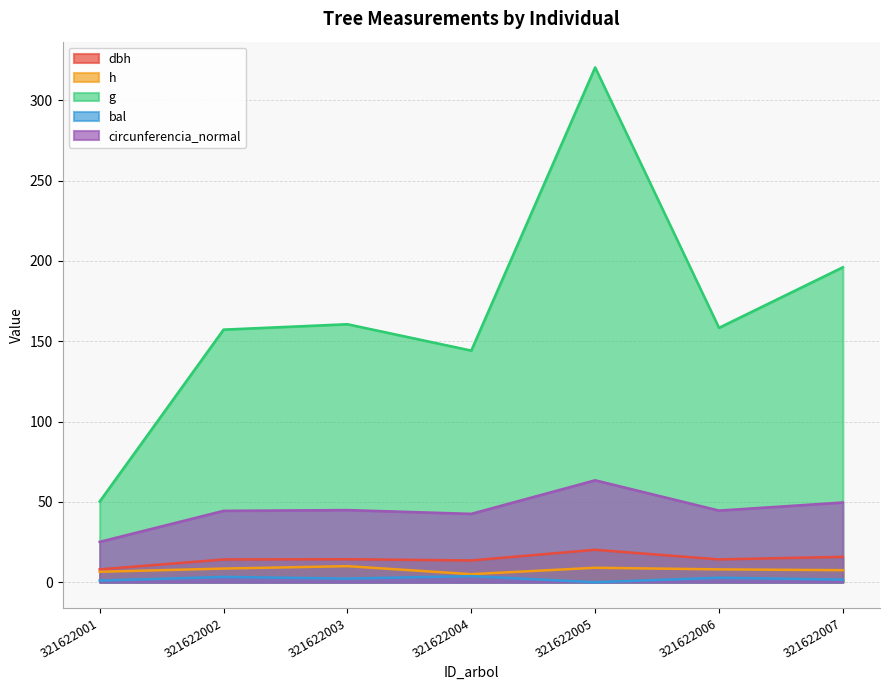

The value of g at 321622006 is 158.4. True or false?

True